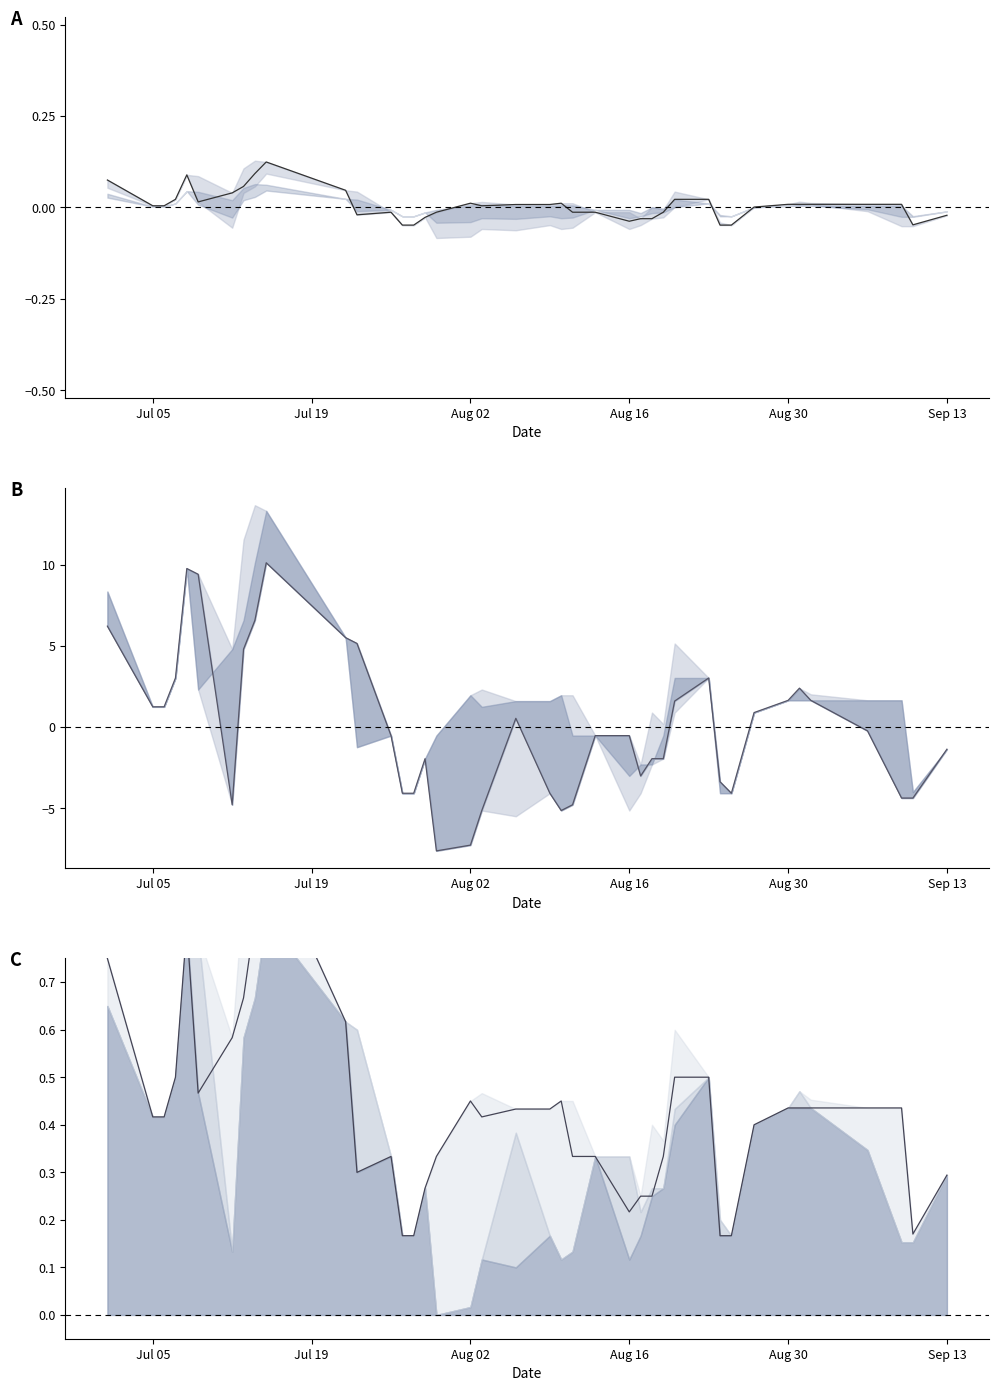

In Price, how many points are lower than both neighbors (excluding endpoints)?

5